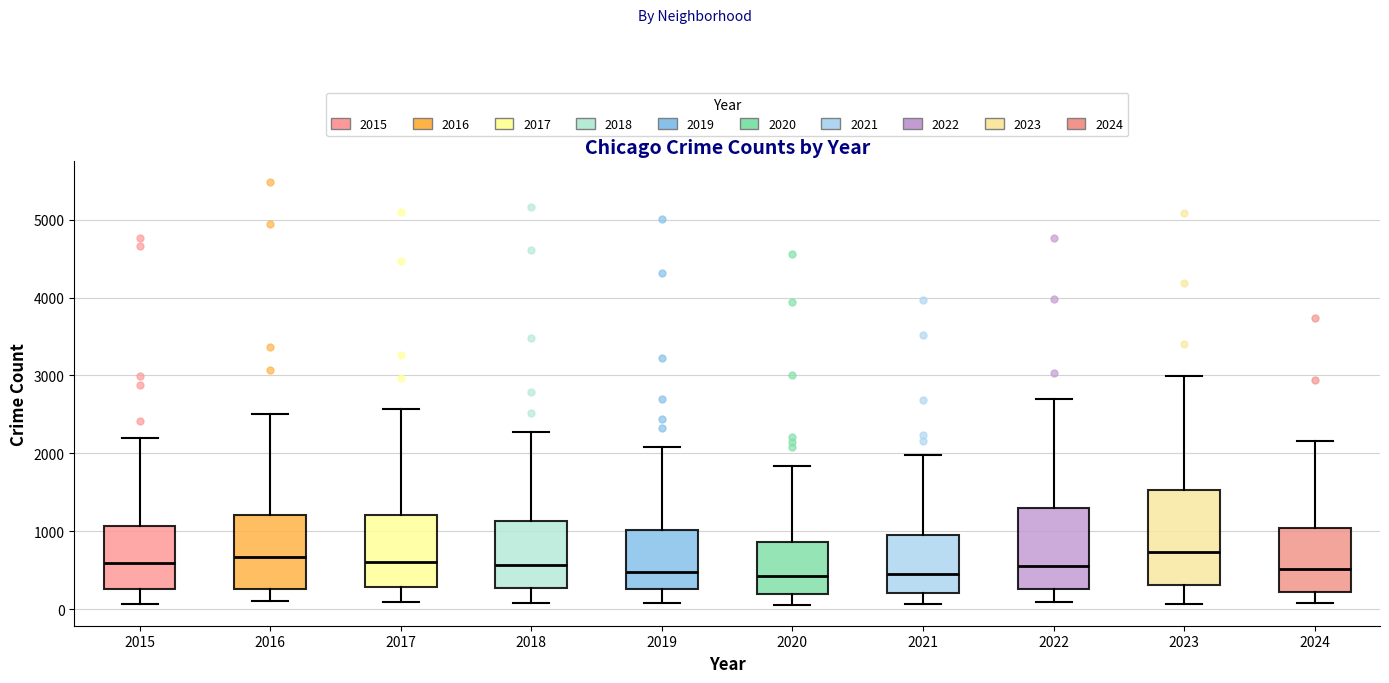

Which box is the tallest, from its lower edge to its upper edge?

2023